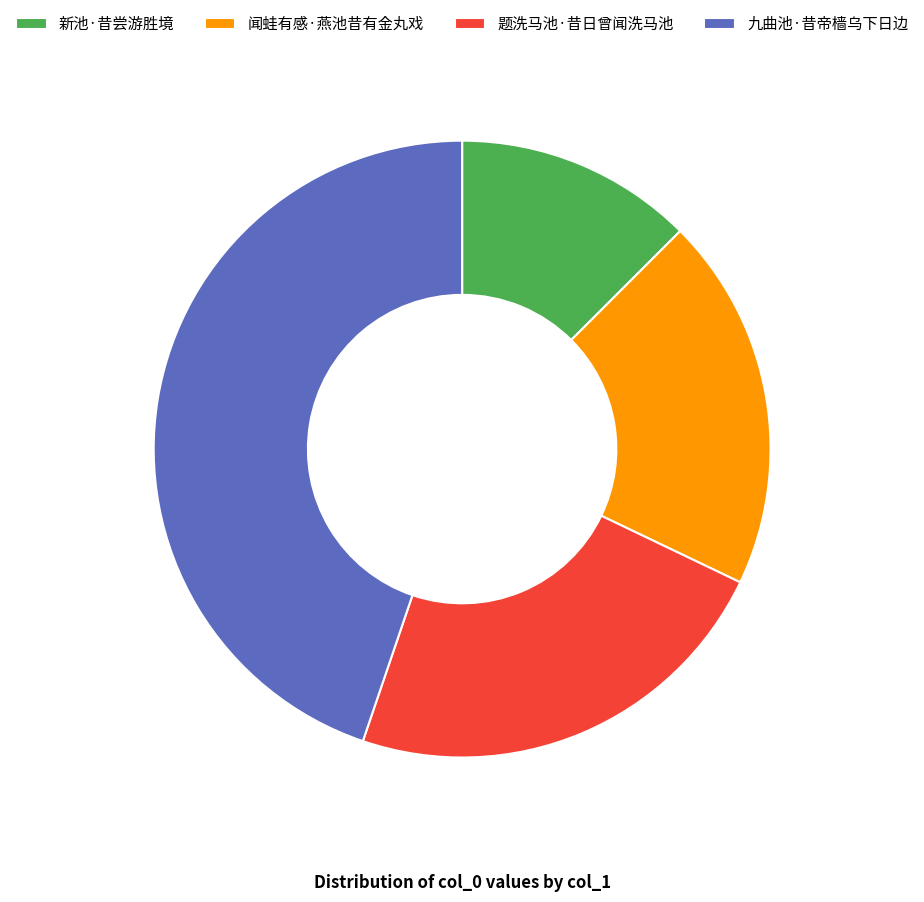

Do 新池·昔尝游胜境 and 题洗马池·昔日曾闻洗马池 together represent more than half of the pie?

No